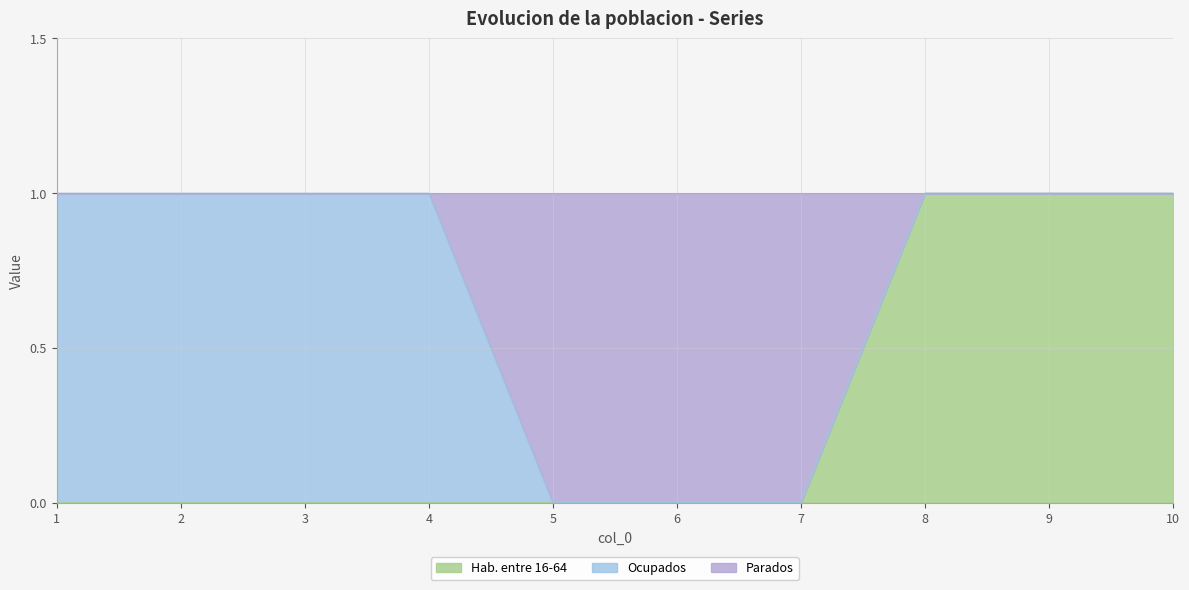

Does the chart have visible grid lines?

Yes